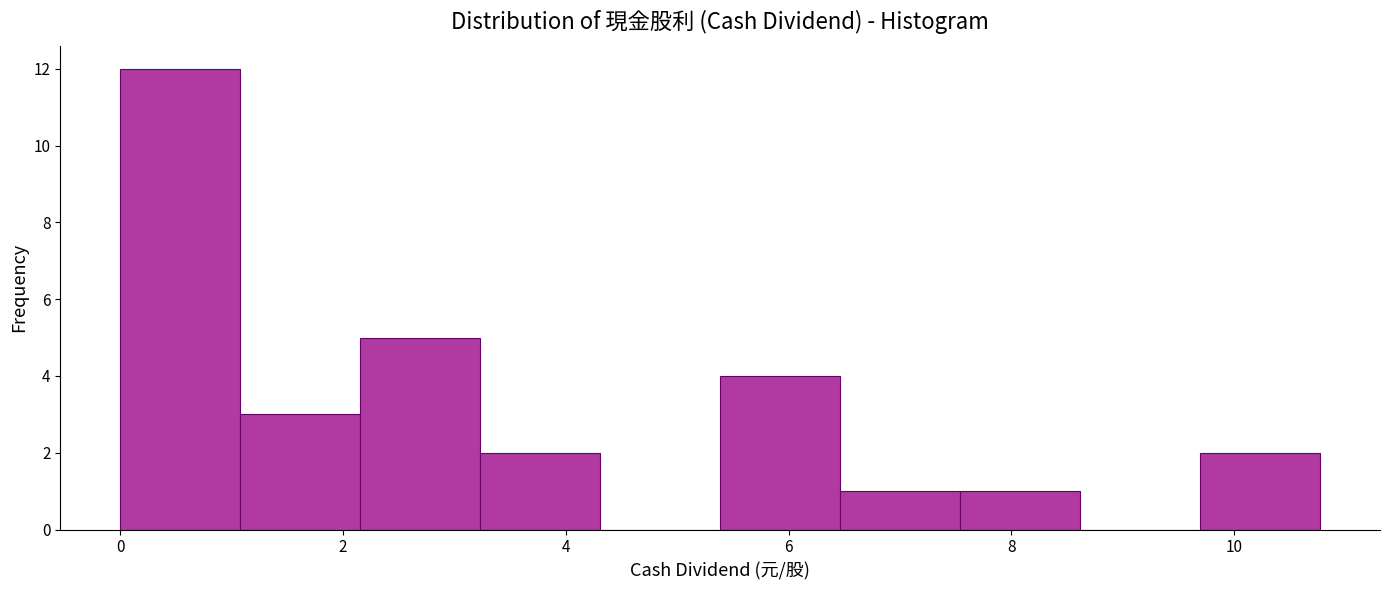

How tall is the bar that spans 7.6 to 8.6 on the x-axis? Neither the bar edges nor the heights are printed on the chart, so give them approximately, as read against the axes.

1